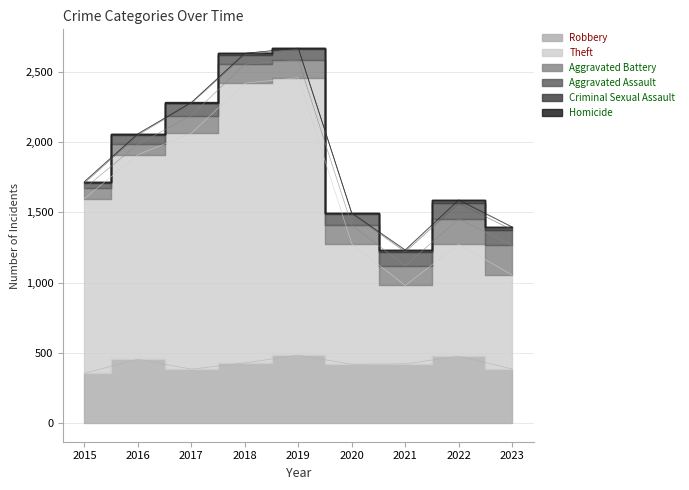

What is the difference between the second highest and second lowest values in the Criminal Sexual Assault series?

14